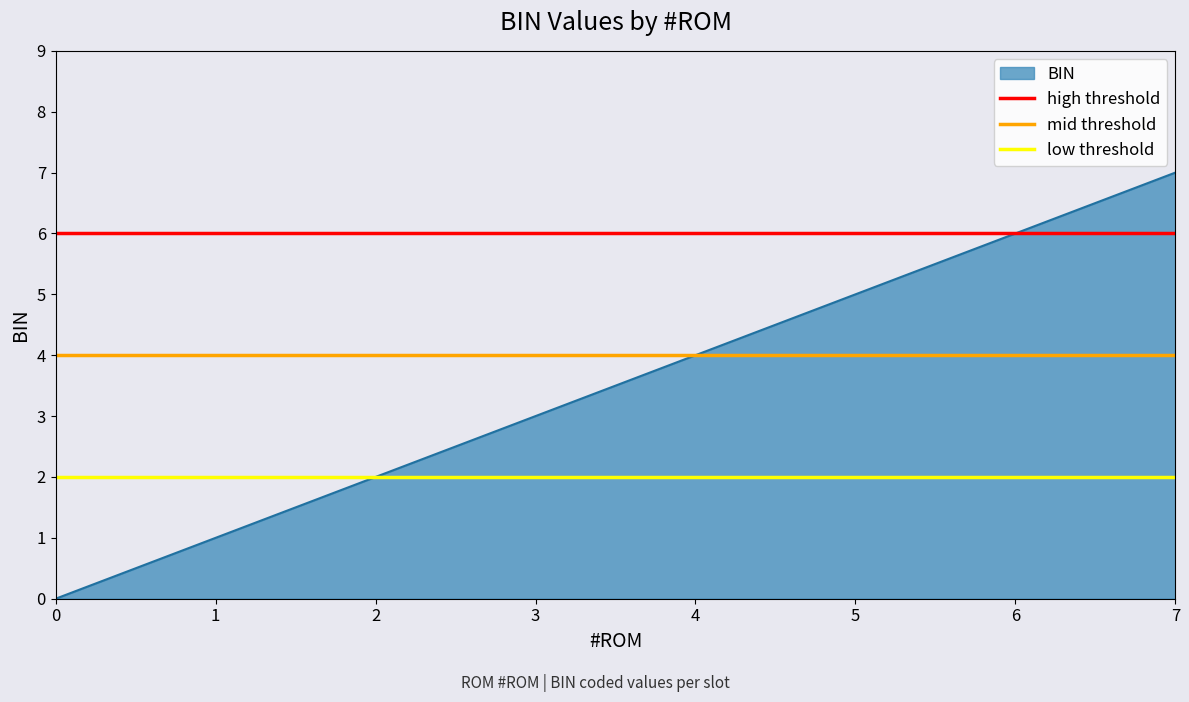

What is the average value of the low threshold series?

2